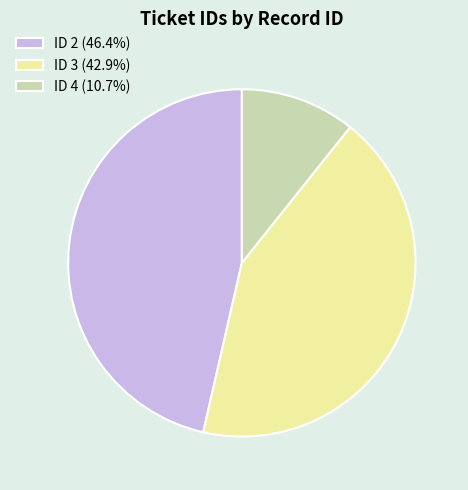

Is there any slice that represents more than half of the pie?

No